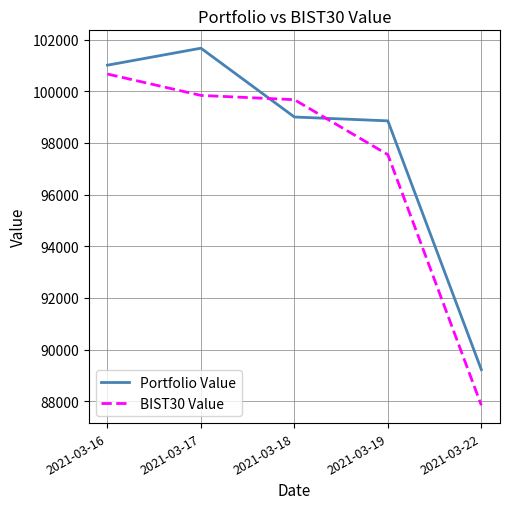

True or false: Portfolio Value and BIST30 Value cross at least once.

True